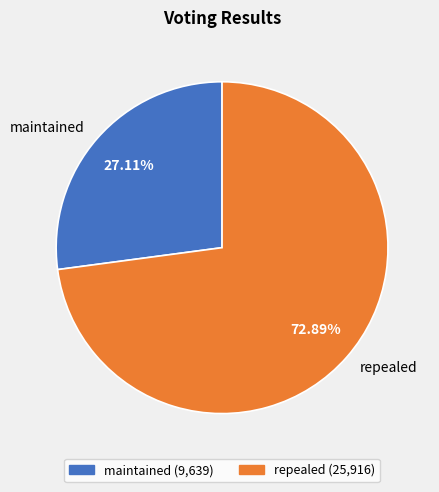

Which has a higher value, repealed or maintained?

repealed